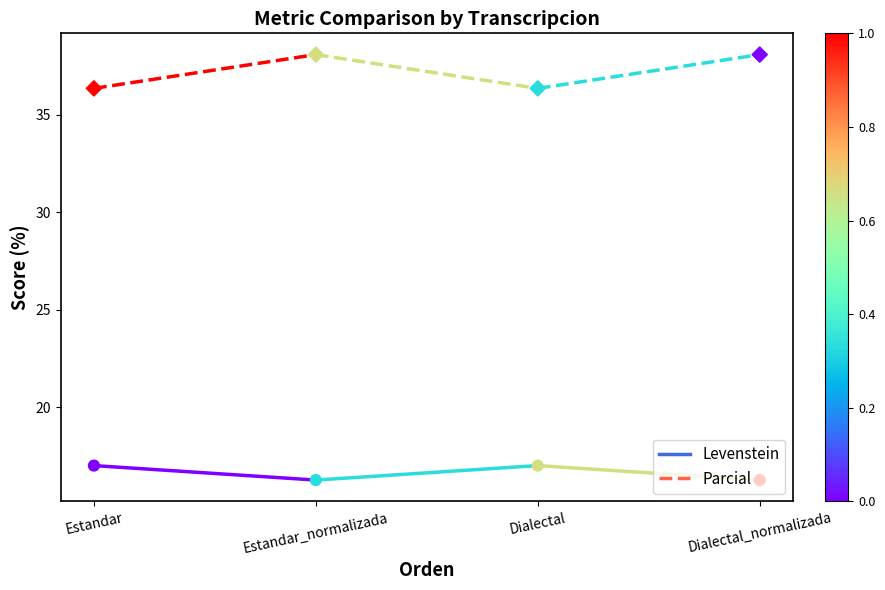

Is the value of Parcial at Estandar_normalizada greater than the value of Levenstein at Estandar_normalizada?

Yes